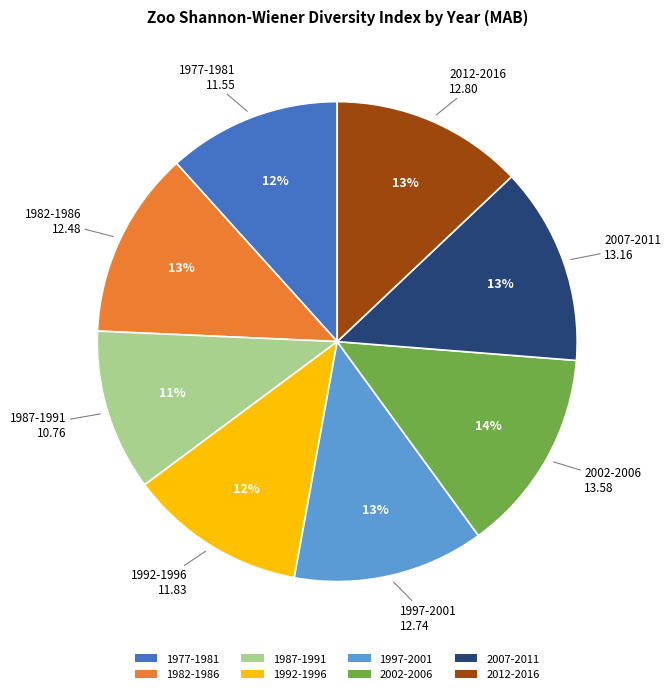

To the nearest percent, what is the average slice percentage?

12%